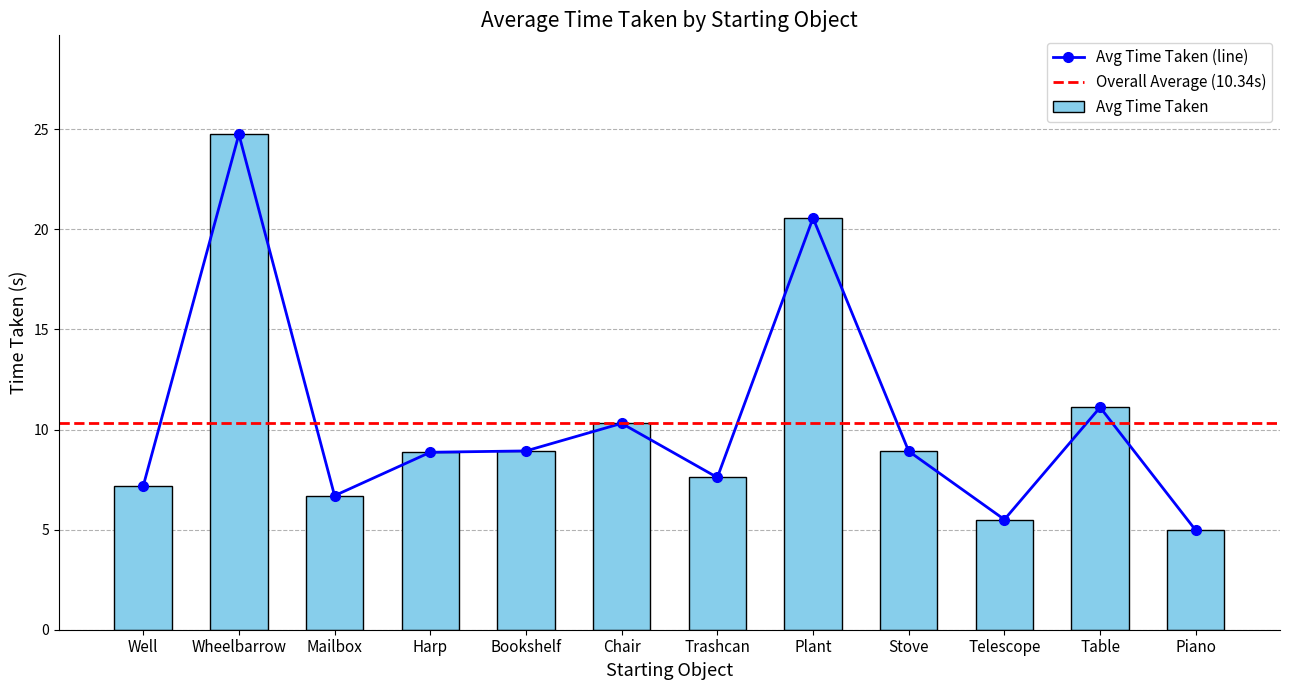

Count the number of data series in this chart.

1